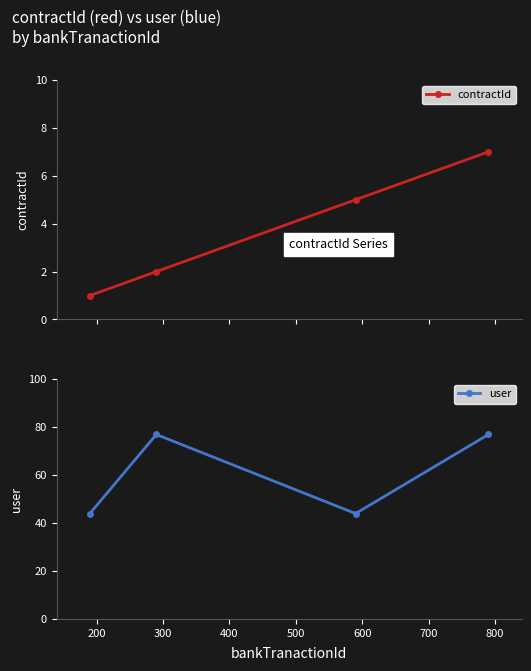

What is the value of the user point at the 3rd from the left?

44